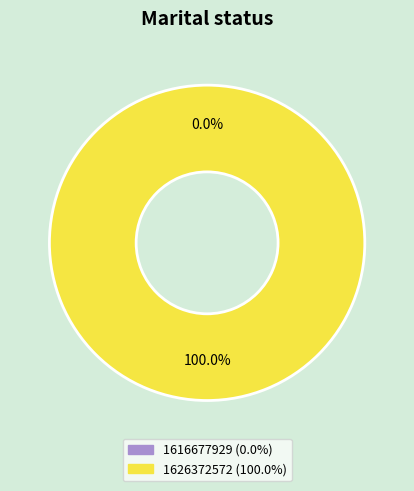

What percentage do 1616677929 and 1626372572 together represent?

100.0%